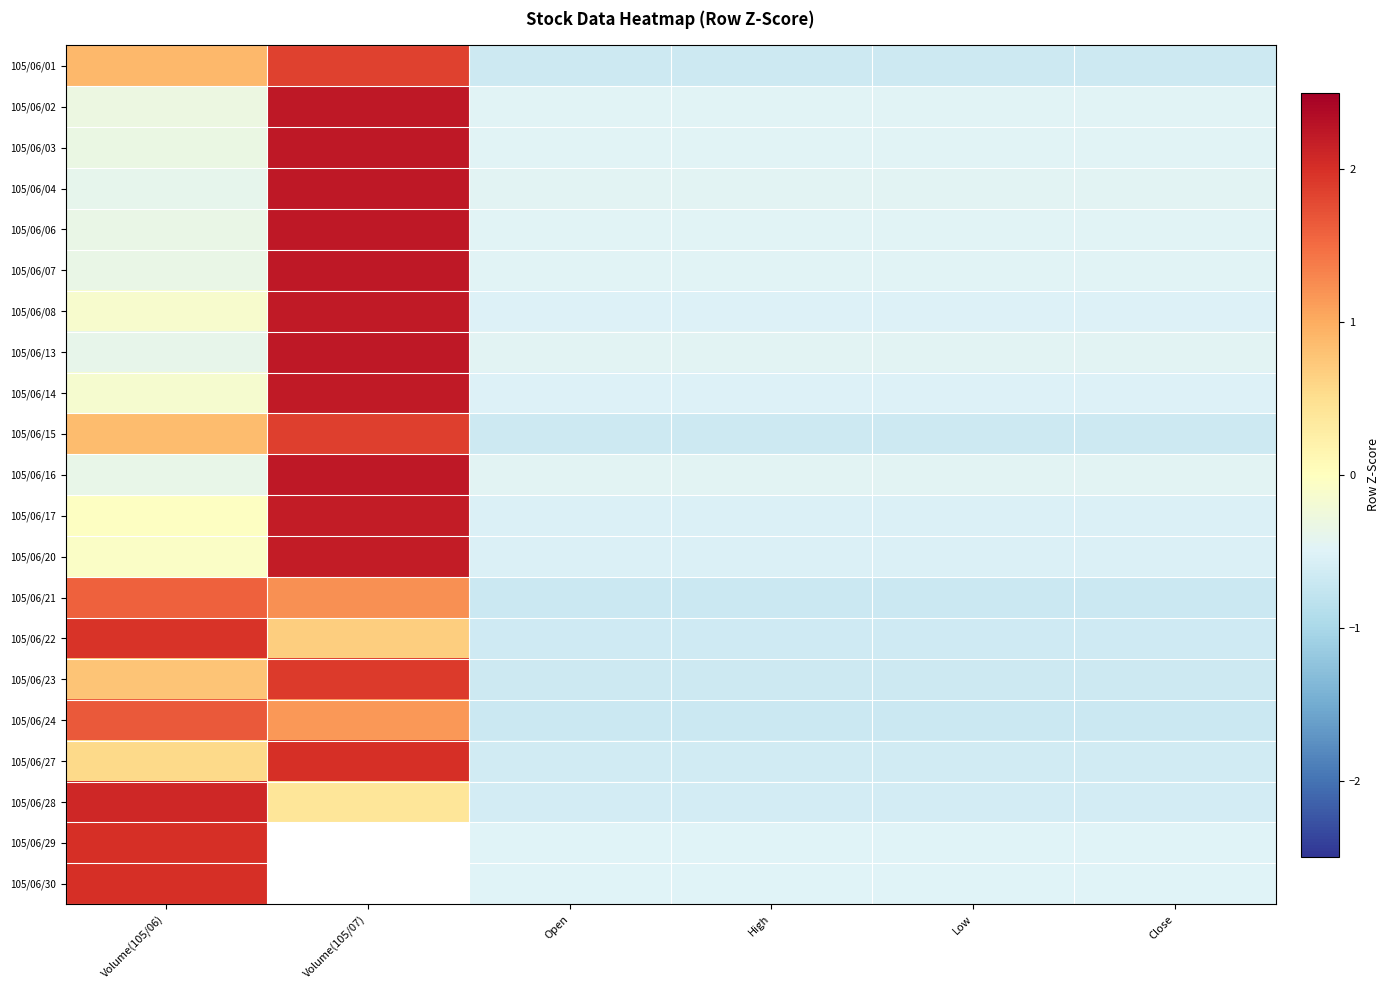

Where does the 105/06/14 series first go above 0?

Volume(105/07)